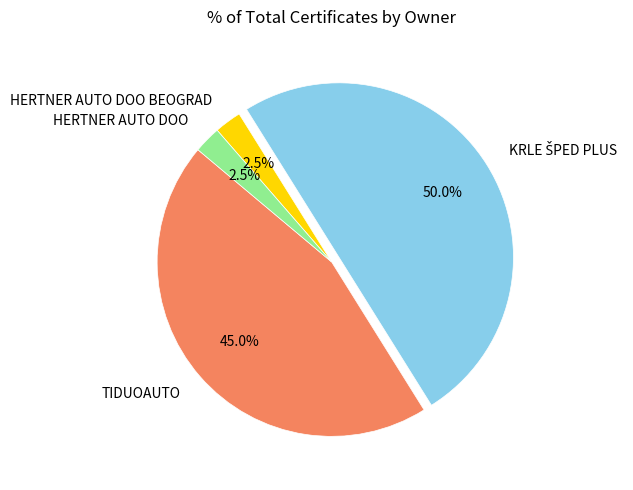

Combined, do HERTNER AUTO DOO BEOGRAD and HERTNER AUTO DOO account for over 50%?

No